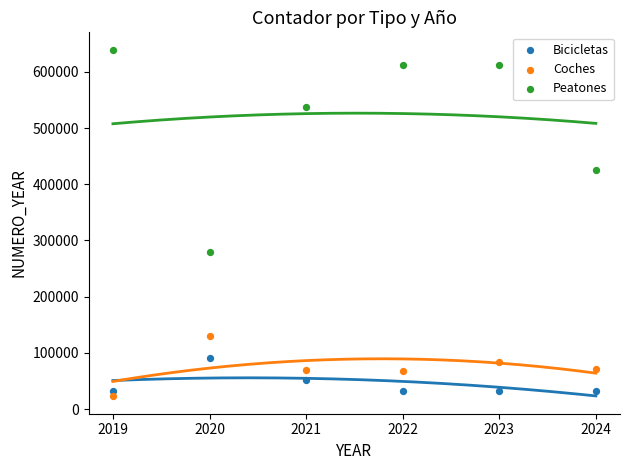

Which series contains the highest Y value?

Peatones